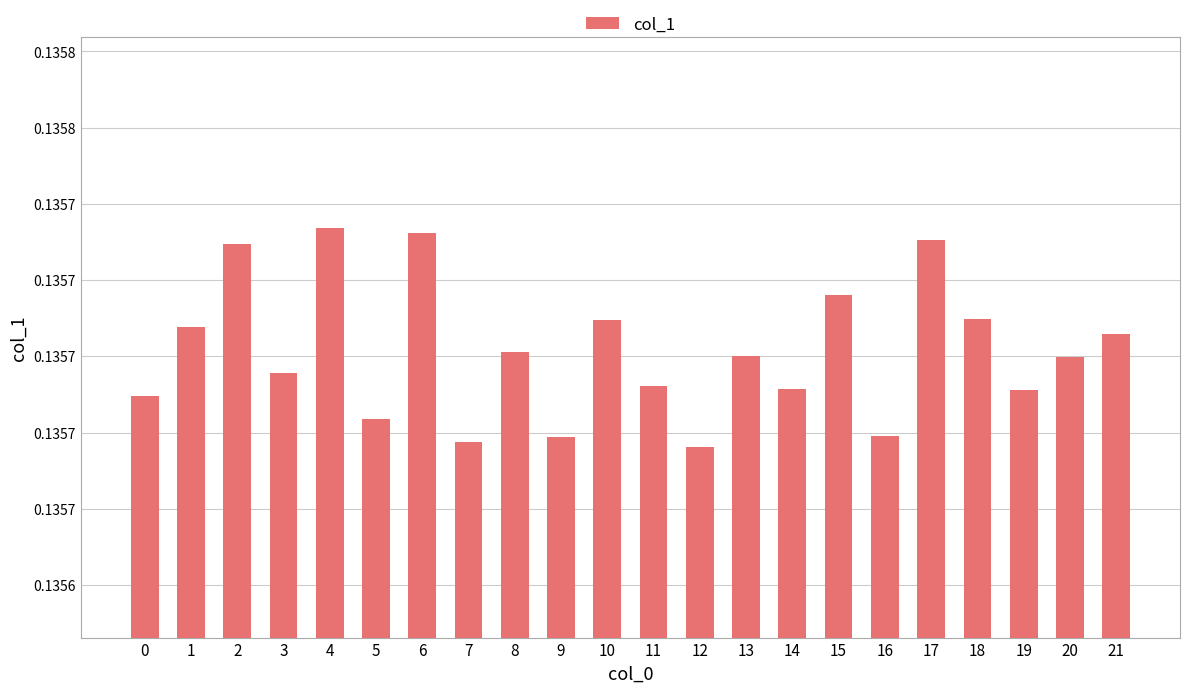

True or false: the data shows 0.1 at 1.

True